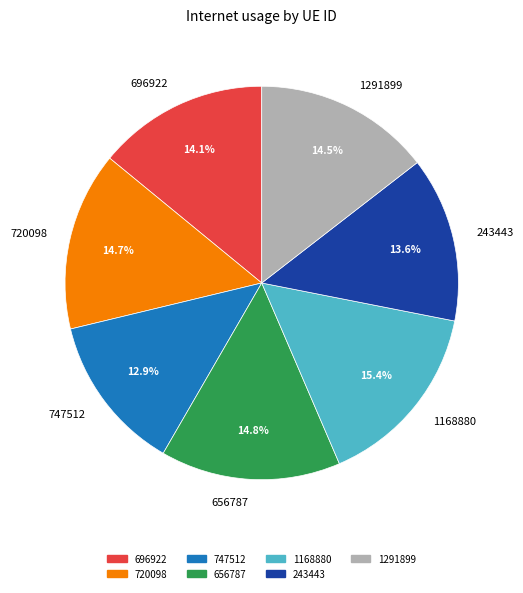

To the nearest percent, what is the difference between the 747512 and 243443 slice percentages?

1%